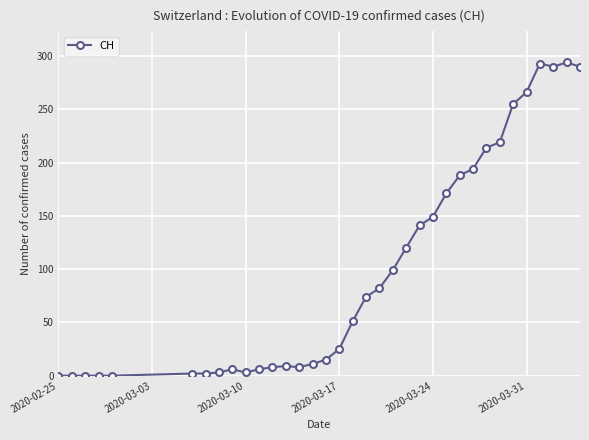

What is the greatest value displayed?

294